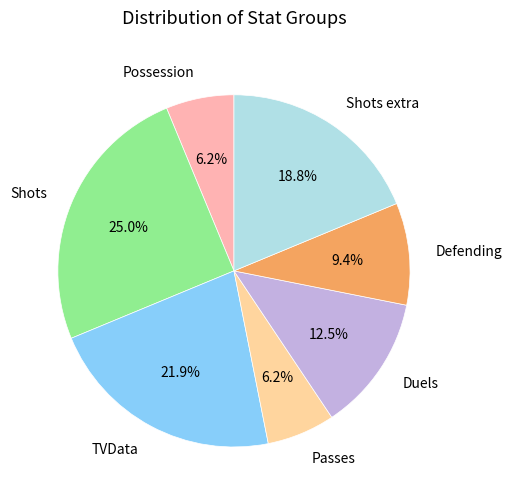

To the nearest percent, what portion does Defending represent?

9%